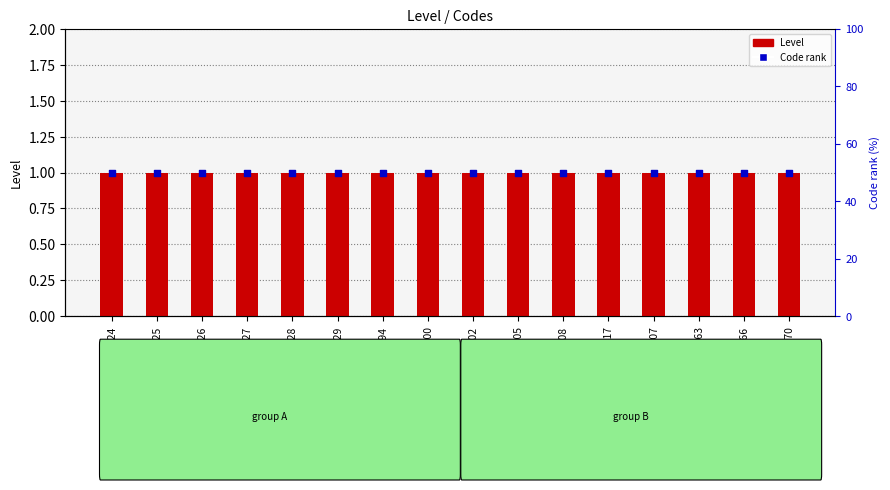

What are all the series names shown in the legend?

Level, Code rank